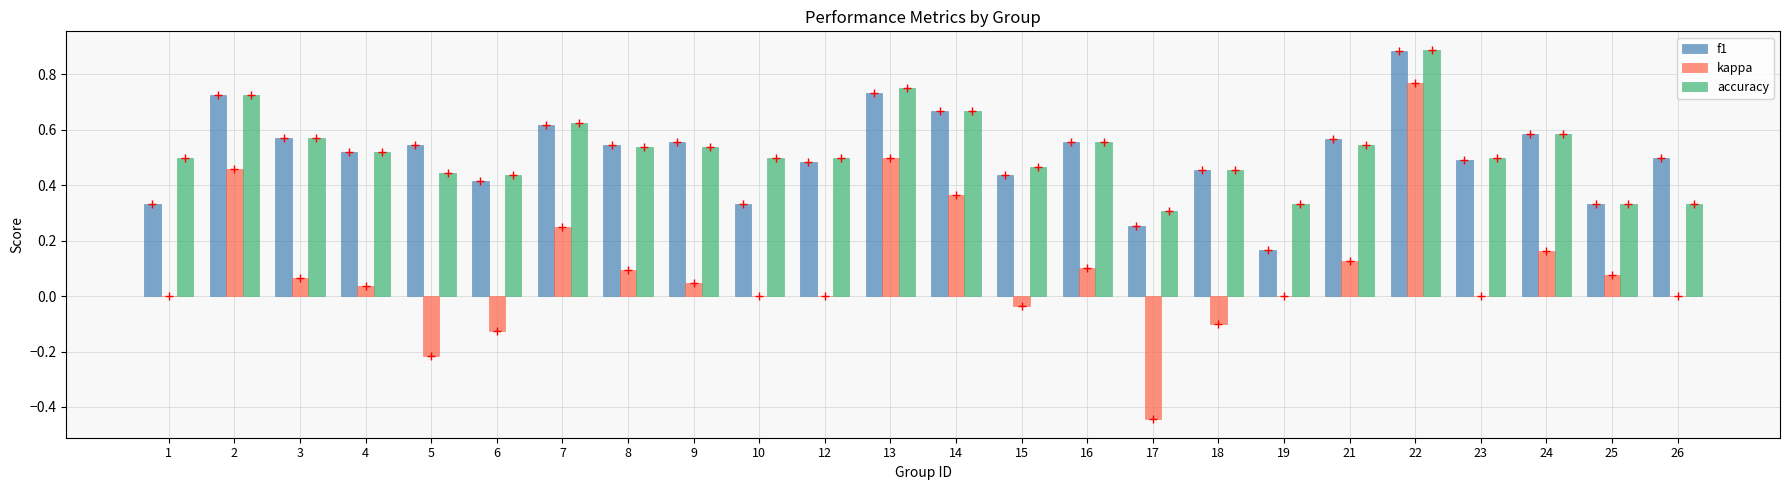

The value of f1 at 14 is 1.1. True or false?

False